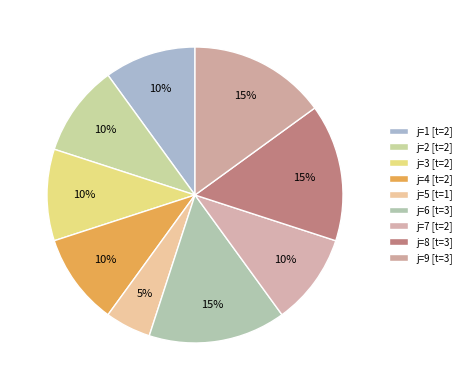

Is there a majority slice in this chart?

No